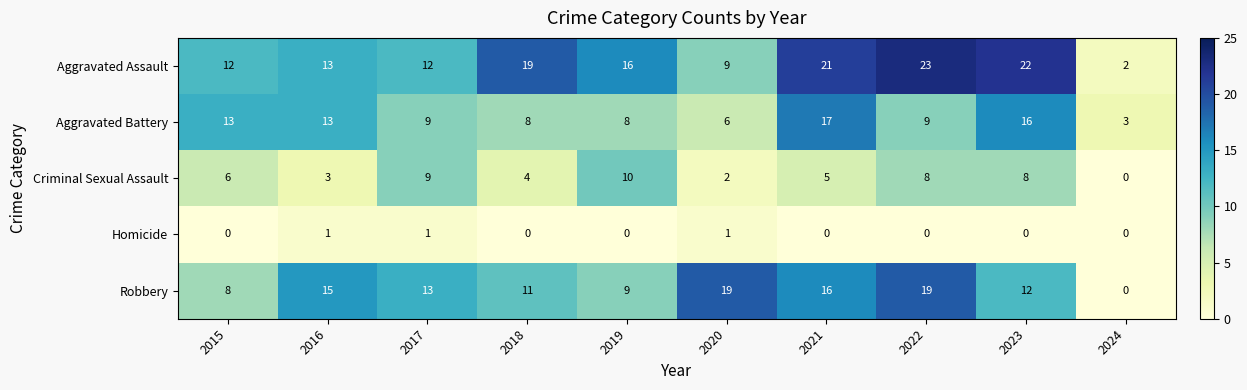

What is the difference between the highest and lowest values at 2022?

23